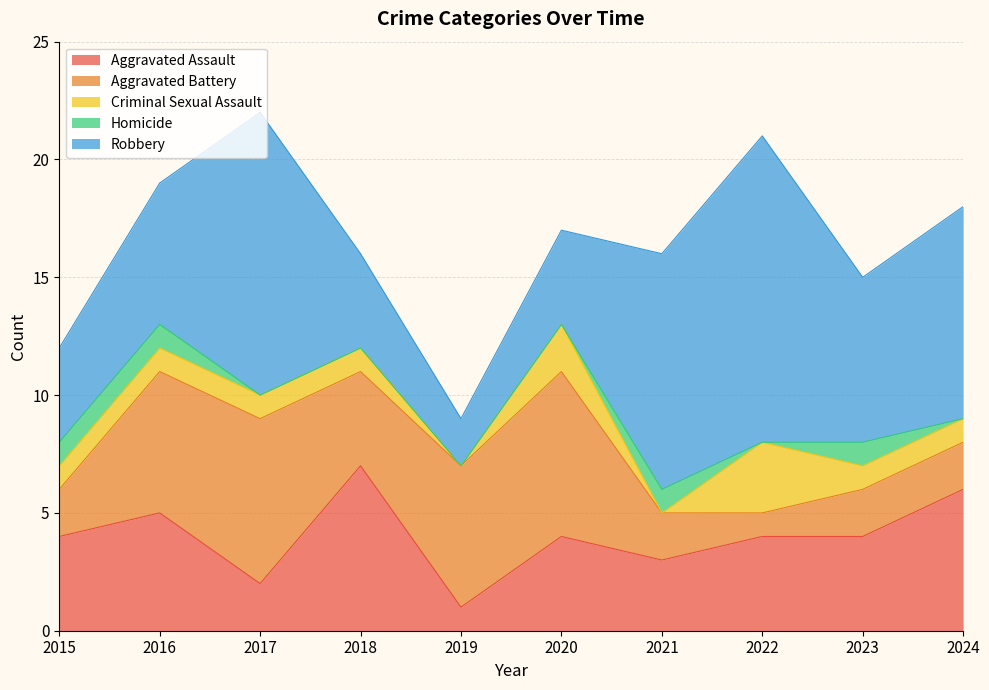

Reading right to left, transcribe all the data shown in this chart.

Aggravated Assault: 2024=6	2023=4	2022=4	2021=3	2020=4	2019=1	2018=7	2017=2	2016=5	2015=4
Aggravated Battery: 2024=2	2023=2	2022=1	2021=2	2020=7	2019=6	2018=4	2017=7	2016=6	2015=2
Criminal Sexual Assault: 2024=1	2023=1	2022=3	2021=0	2020=2	2019=0	2018=1	2017=1	2016=1	2015=1
Homicide: 2024=0	2023=1	2022=0	2021=1	2020=0	2019=0	2018=0	2017=0	2016=1	2015=1
Robbery: 2024=9	2023=7	2022=13	2021=10	2020=4	2019=2	2018=4	2017=12	2016=6	2015=4